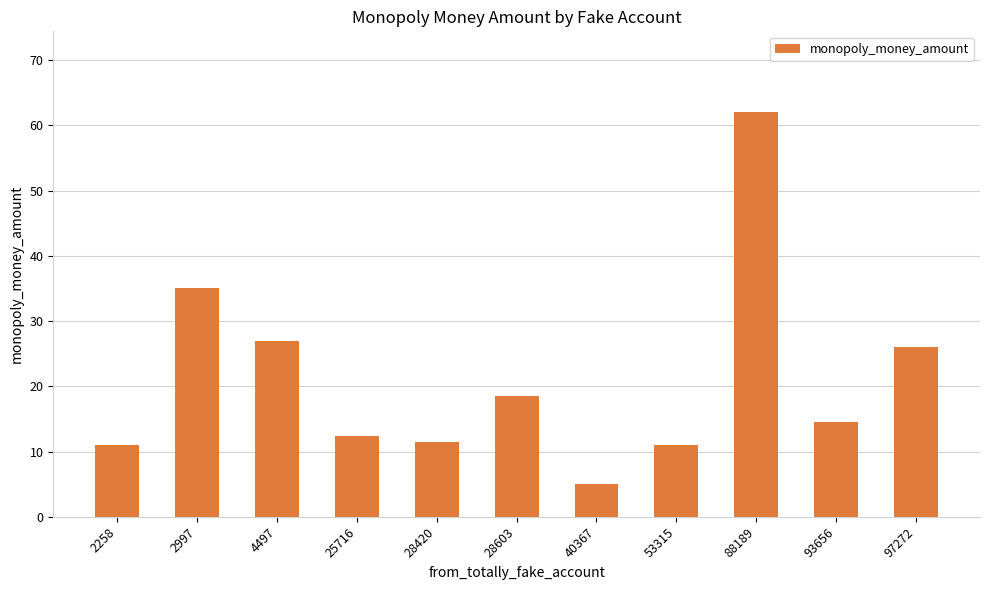

What is the maximum value shown in the chart?

62.0